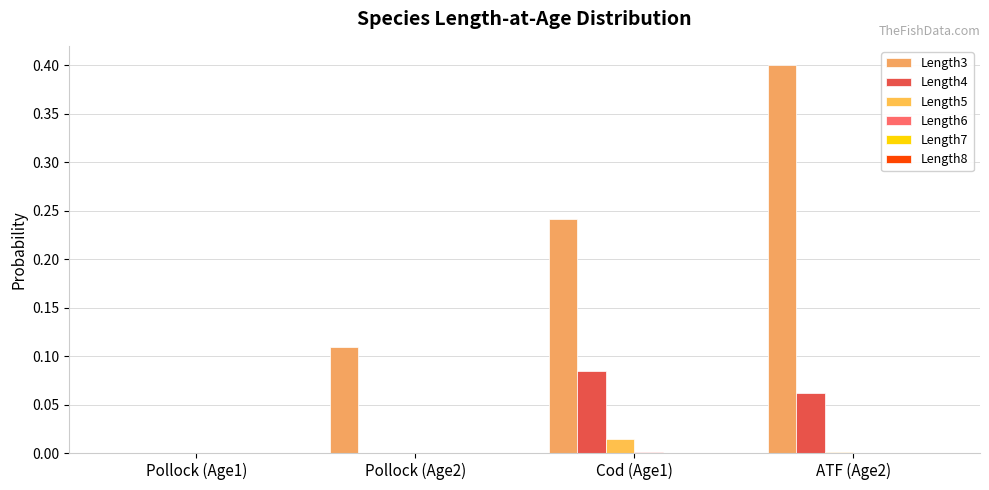

Reading left to right, list all the values displayed in this chart.

Length3: 0.0	0.1	0.2	0.4
Length4: 0.0	0.0	0.1	0.1
Length5: 0.0	0.0	0.0	0.0
Length6: 0.0	0.0	0.0	0.0
Length7: 0.0	0.0	0.0	0.0
Length8: 0.0	0.0	0.0	0.0